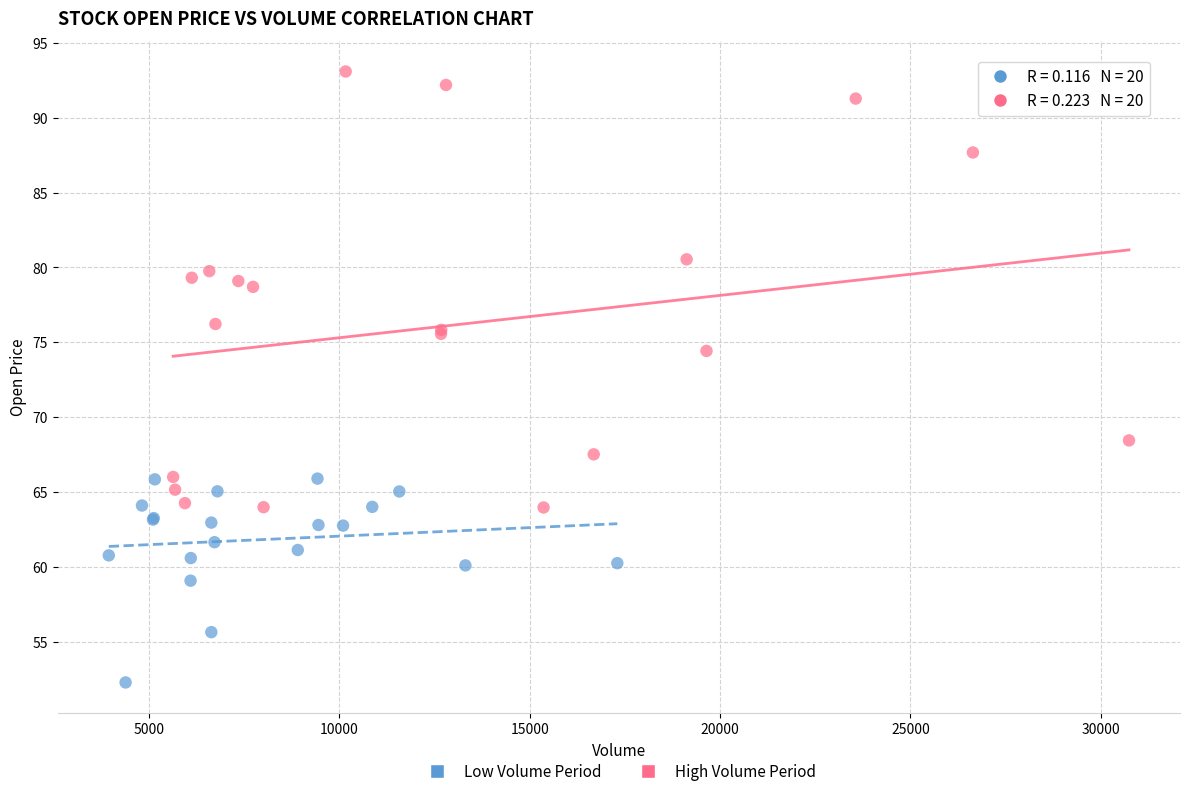

What are all the series names shown in the legend?

Low Volume Period, High Volume Period